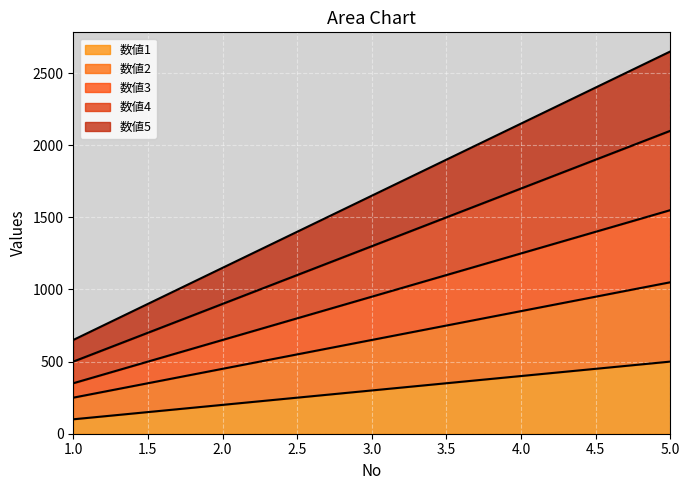

True or false: 数値1 has more than 1 interior local peaks.

False